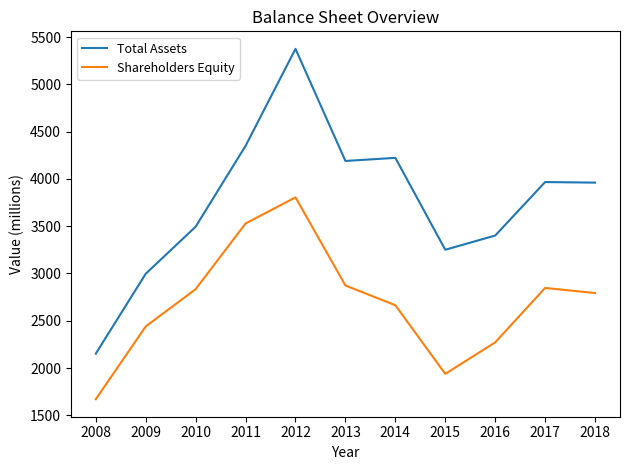

Which series has the largest total across all categories?

Total Assets